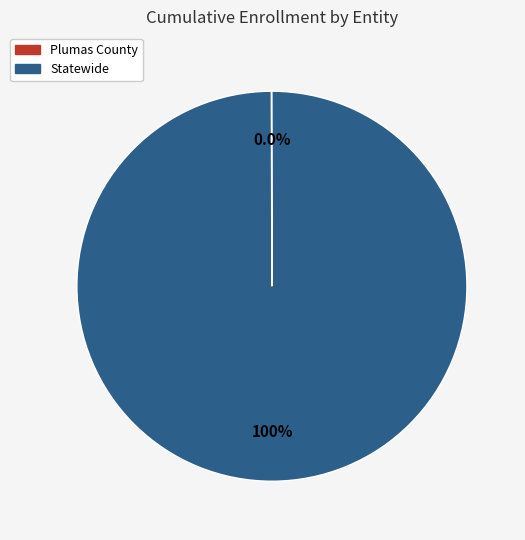

Which category has the biggest portion of the pie?

Statewide